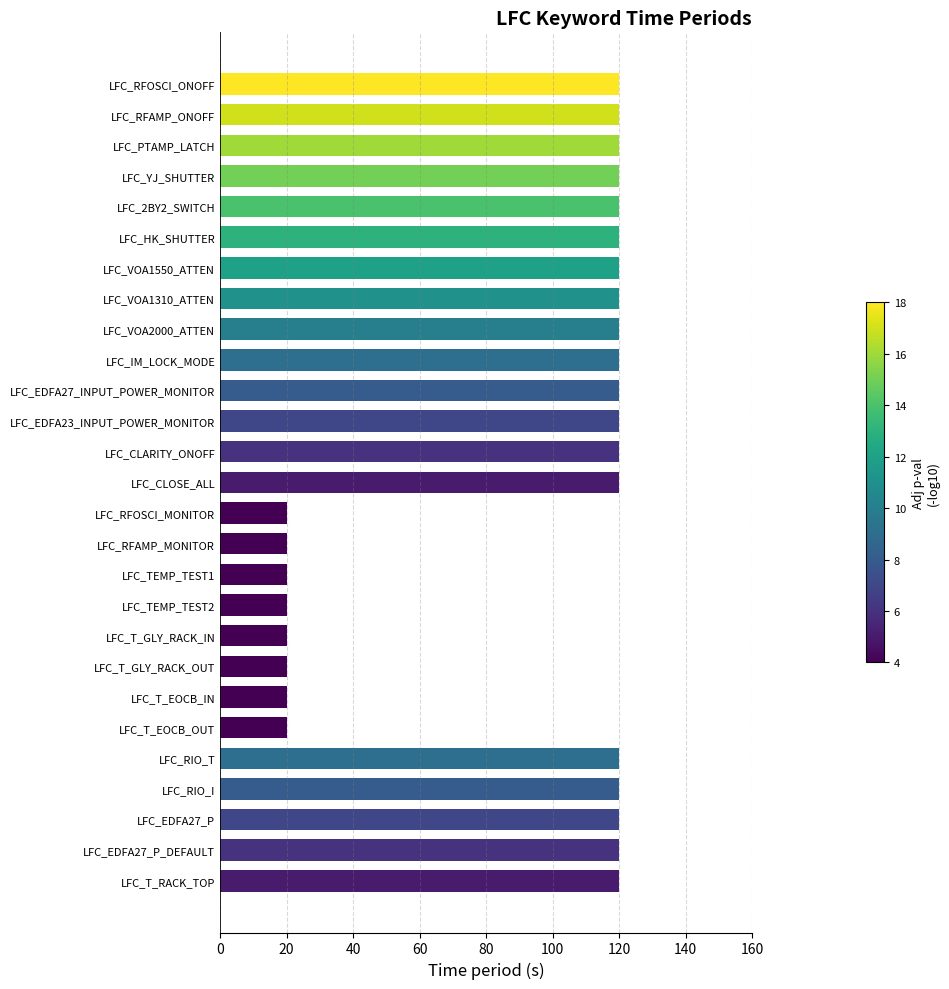

Reading bottom to top, list all the values displayed in this chart.

120	120	120	120	120	20	20	20	20	20	20	20	20	120	120	120	120	120	120	120	120	120	120	120	120	120	120